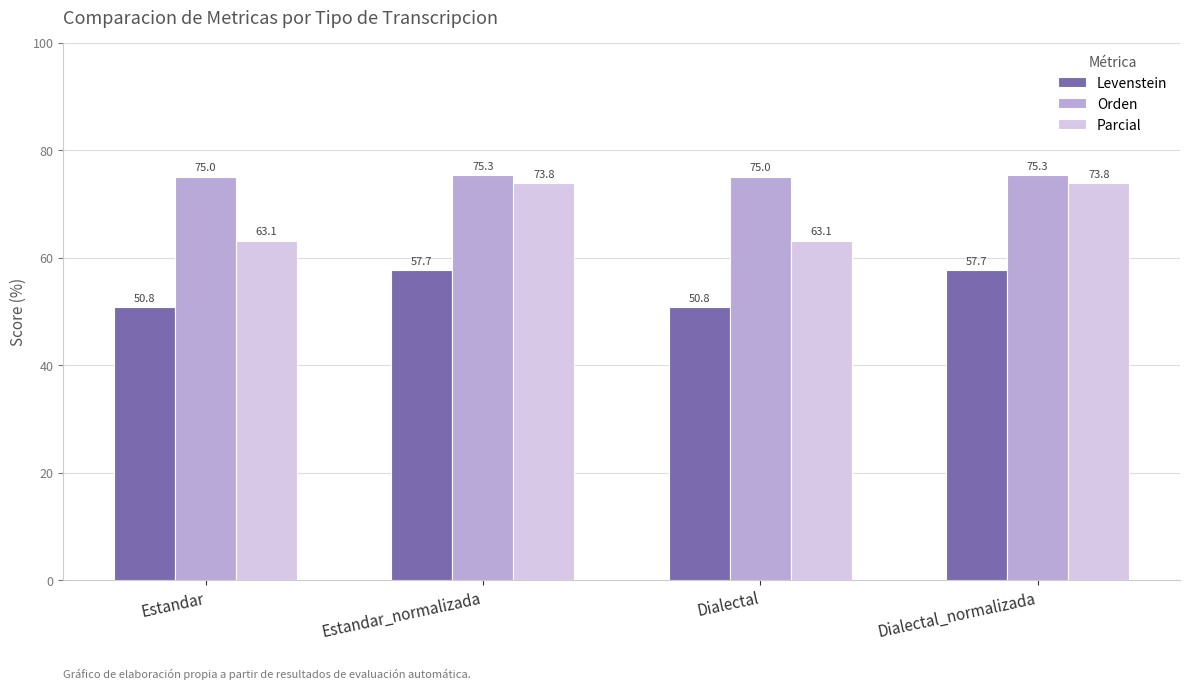

Between Estandar and Dialectal_normalizada, which series saw the biggest shift?

Parcial